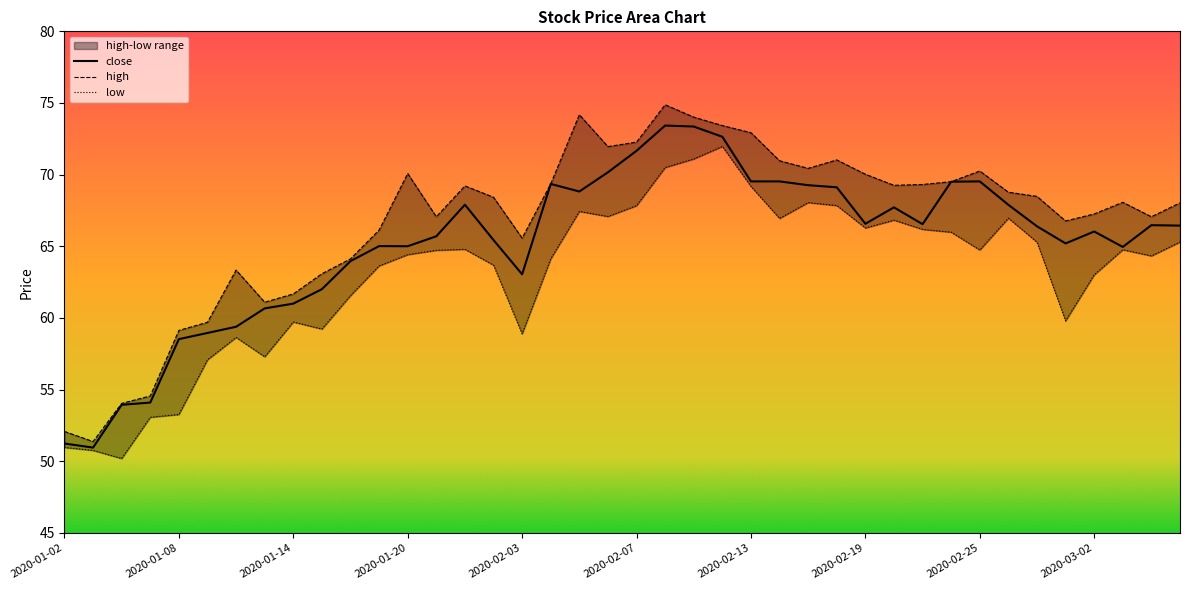

What is the value of the high point at the 5th from the left?

59.1